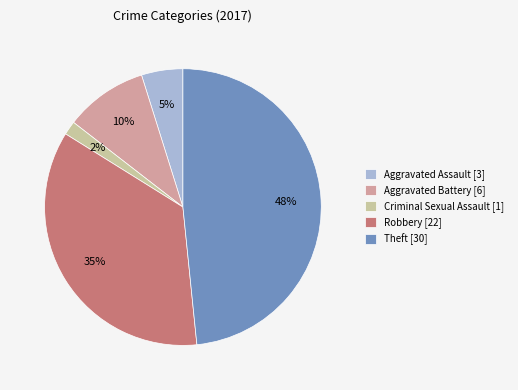

How many segments does this pie chart have?

5